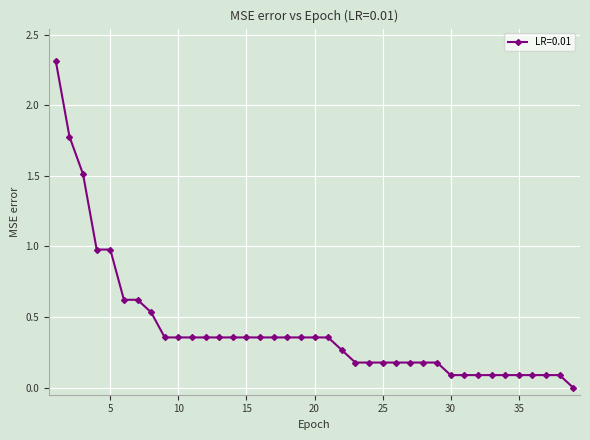

What is the value of the 32nd point from the left?

0.1